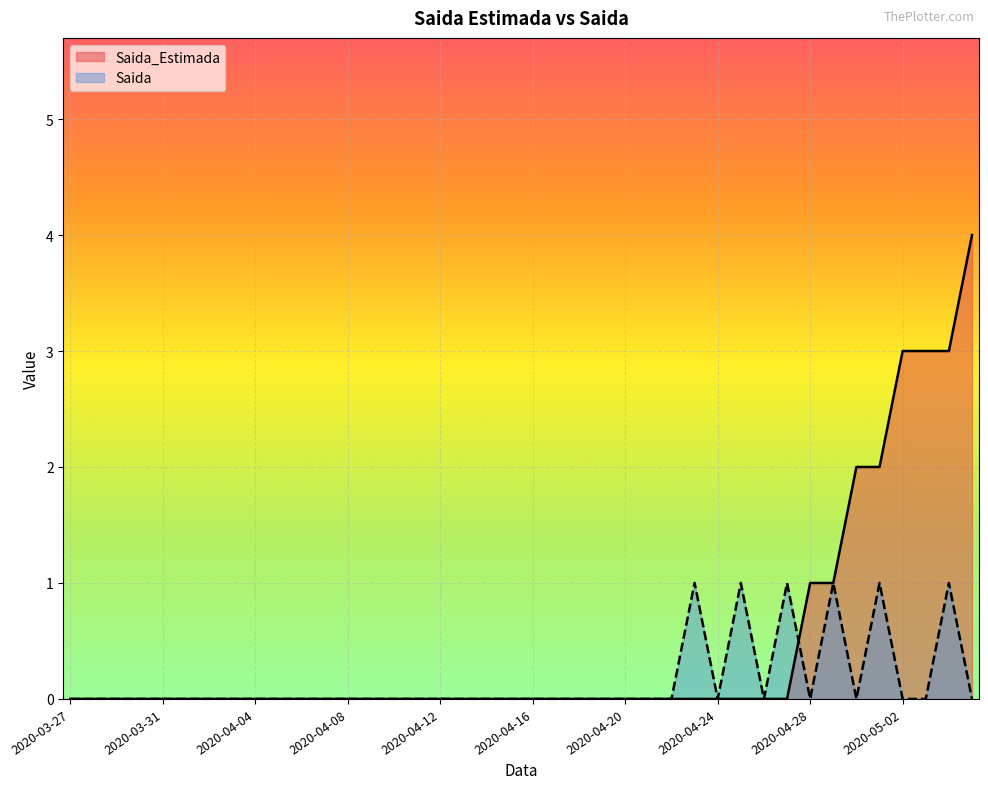

Reading left to right, extract all data points from this chart.

Saida_Estimada: 0	0	0	0	0	0	0	0	0	0	0	0	0	0	0	0	0	0	0	0	0	0	0	0	0	0	0	0	0	0	0	0	1	1	2	2	3	3	3	4
Saida: 0	0	0	0	0	0	0	0	0	0	0	0	0	0	0	0	0	0	0	0	0	0	0	0	0	0	0	1	0	1	0	1	0	1	0	1	0	0	1	0